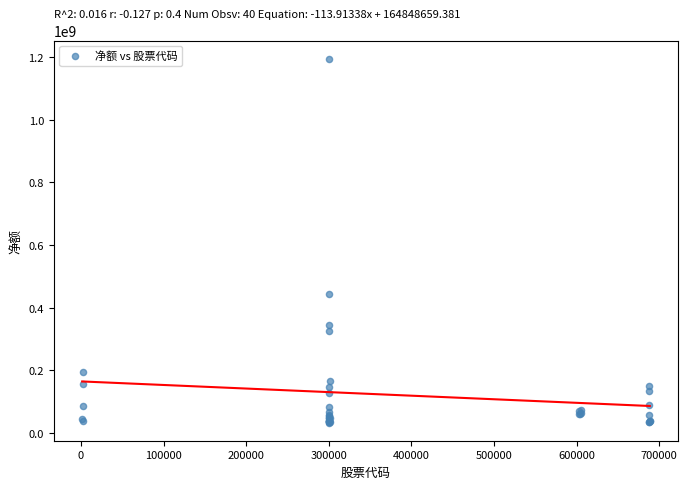

What Y value in the scatter plot is closest to 614225510?

445021905